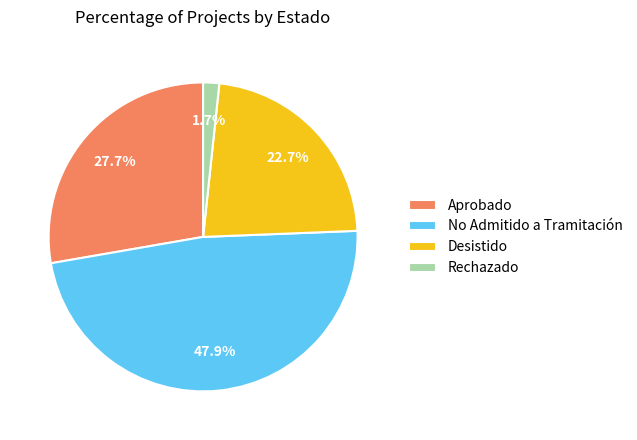

What percentage do Rechazado and Aprobado together represent?

29.4%